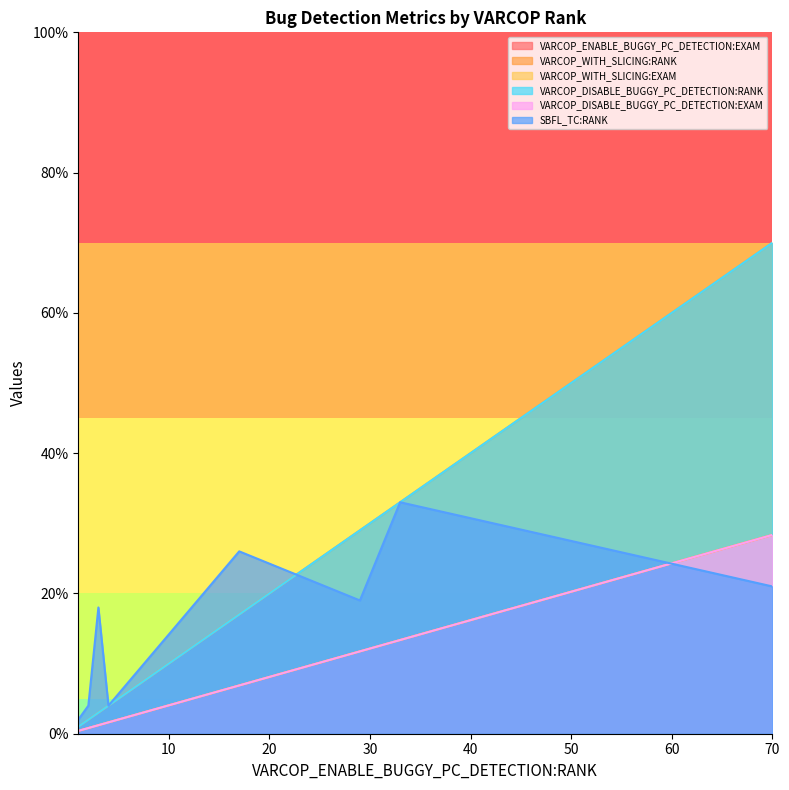

Rank the categories by VARCOP_WITH_SLICING:EXAM value from highest to lowest.

70, 33, 29, 17, 4, 3, 2, 1